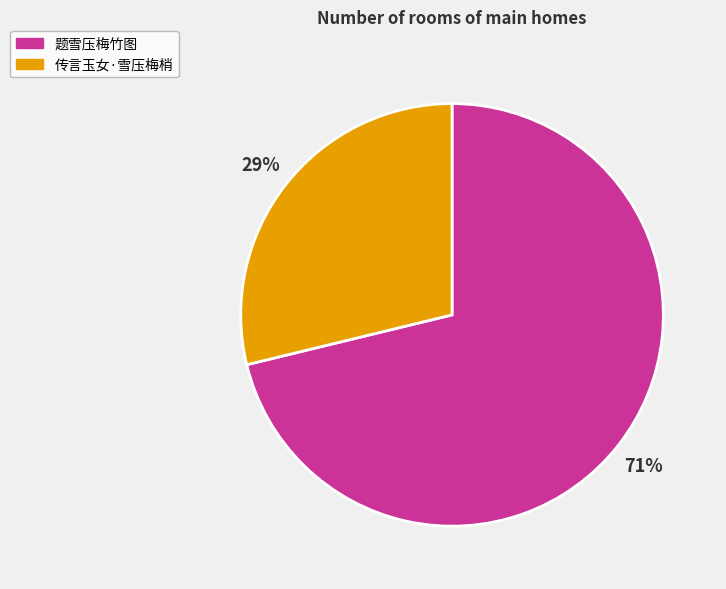

Which slice is the smallest?

传言玉女·雪压梅梢